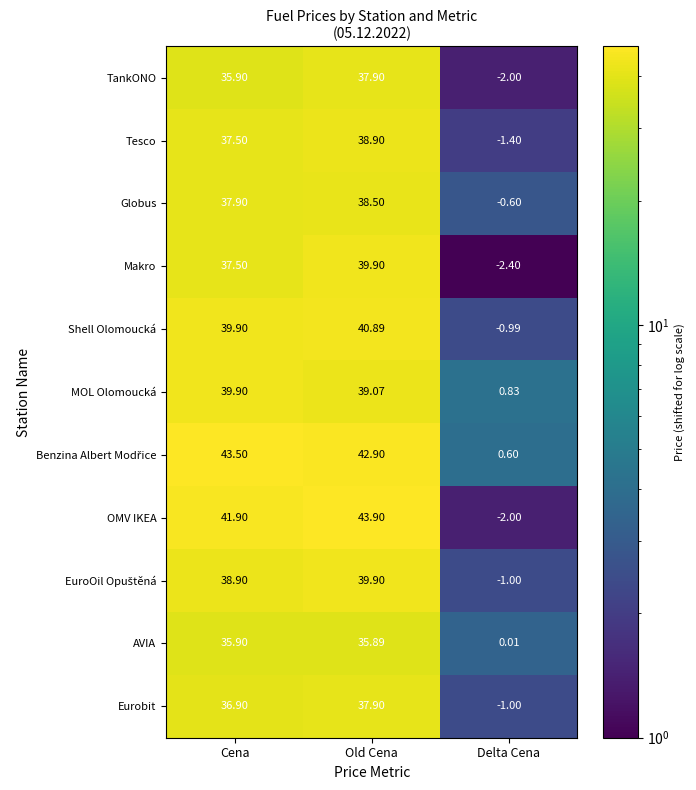

What is the difference between the highest and lowest values at Cena?

7.6